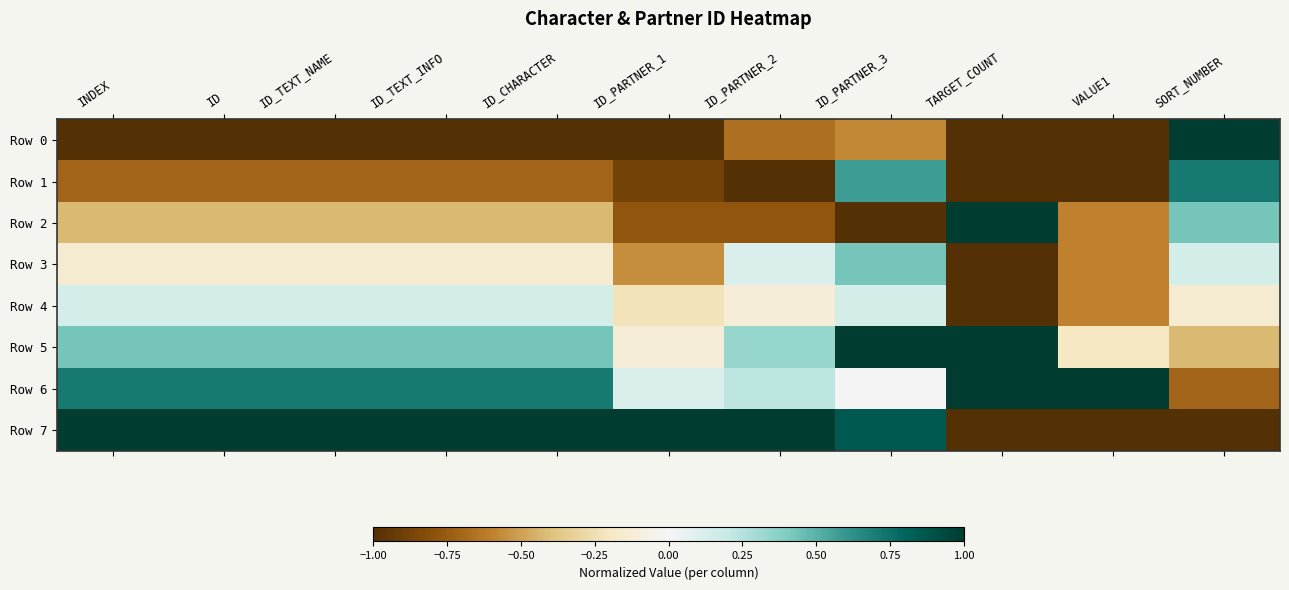

How many categories are shown in the chart?

11